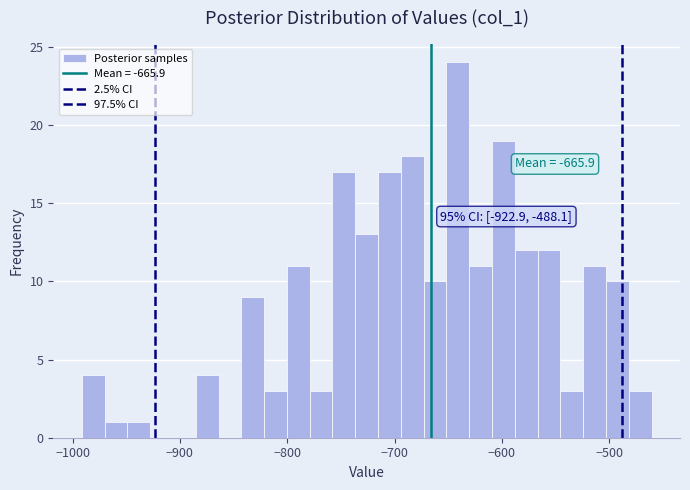

Read against the x-axis, roughly where is the centre of the tallest bar?

-640